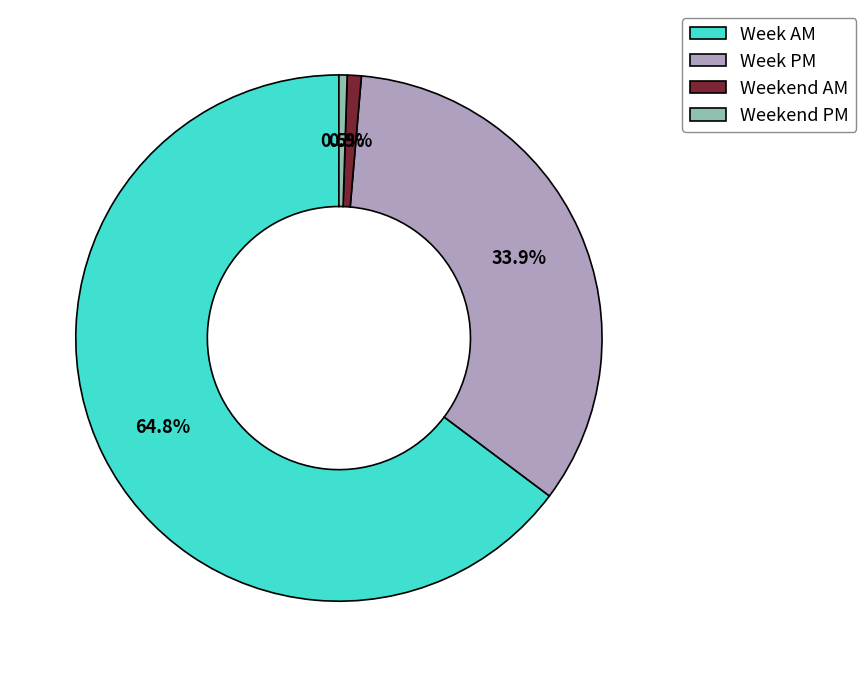

What is the largest slice in the pie chart?

Week AM